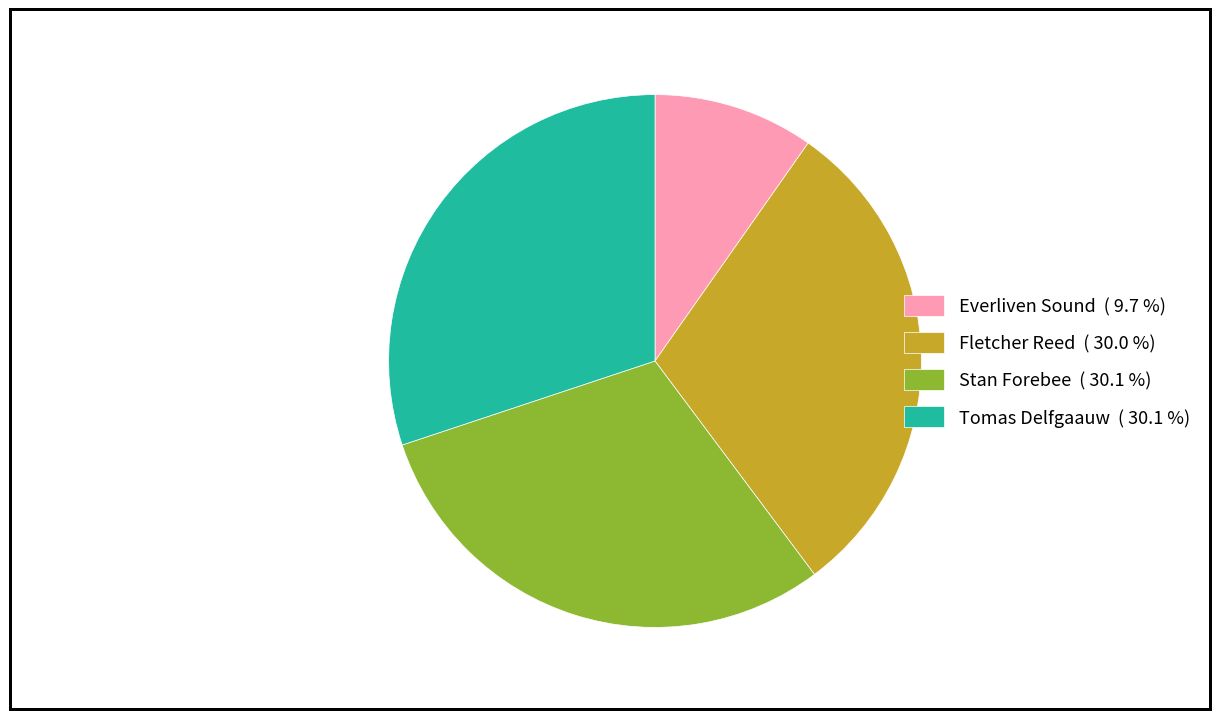

How many segments does this pie chart have?

4